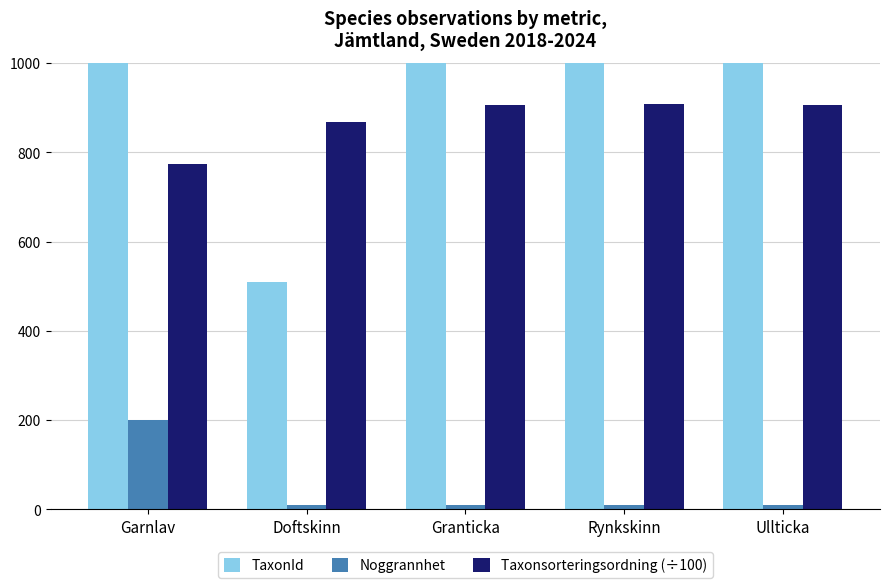

What is the average value of the TaxonId series?

2956